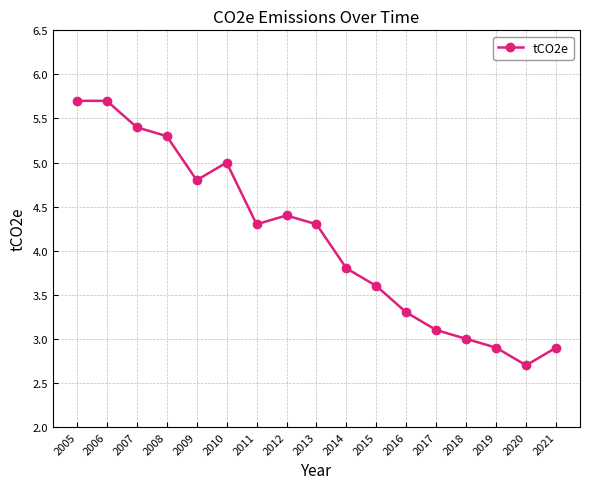

Which category has the lowest value across all series?

2020